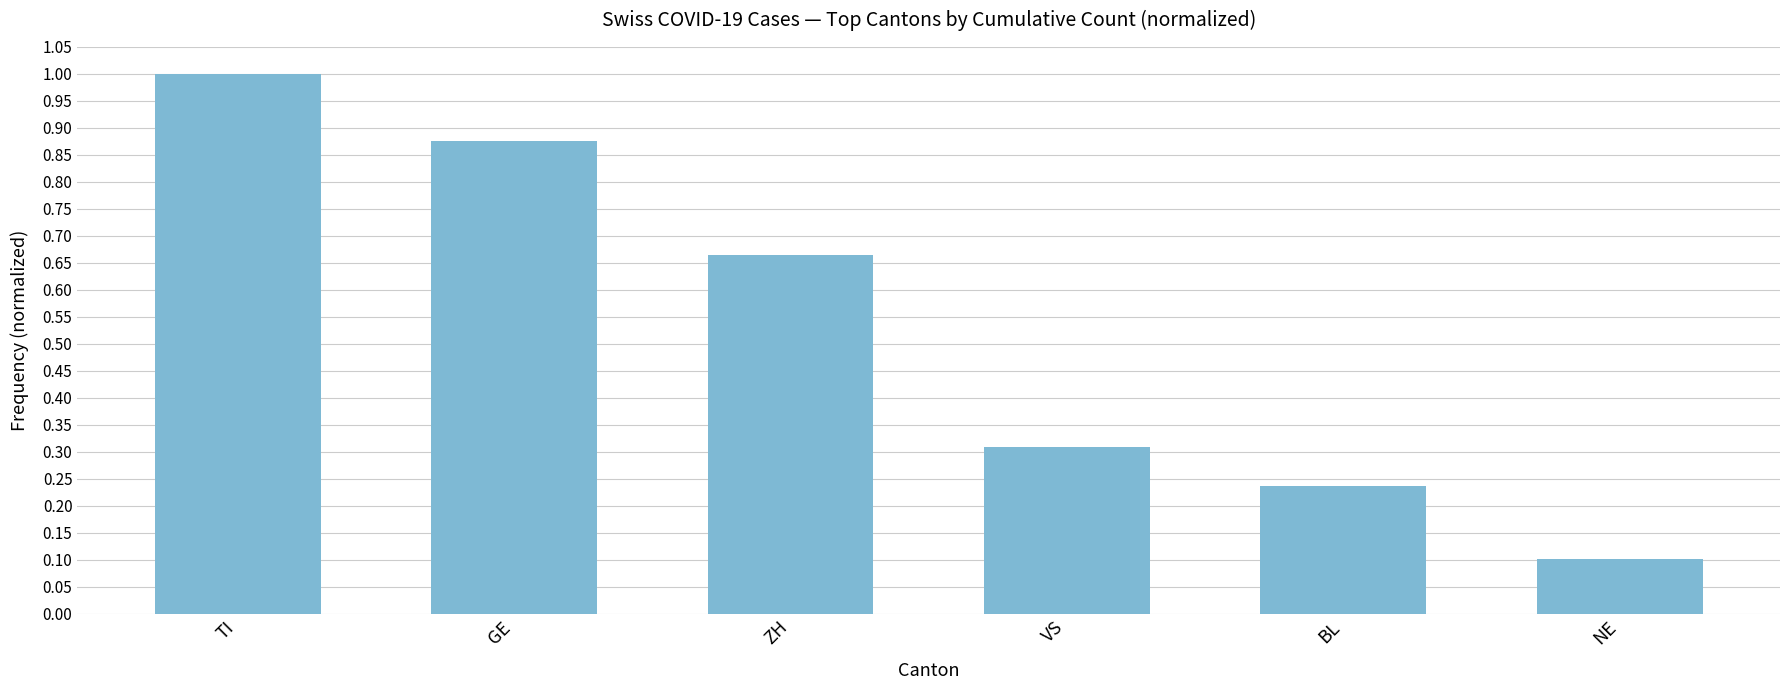

What is the label of the 4th bar from the left?

VS